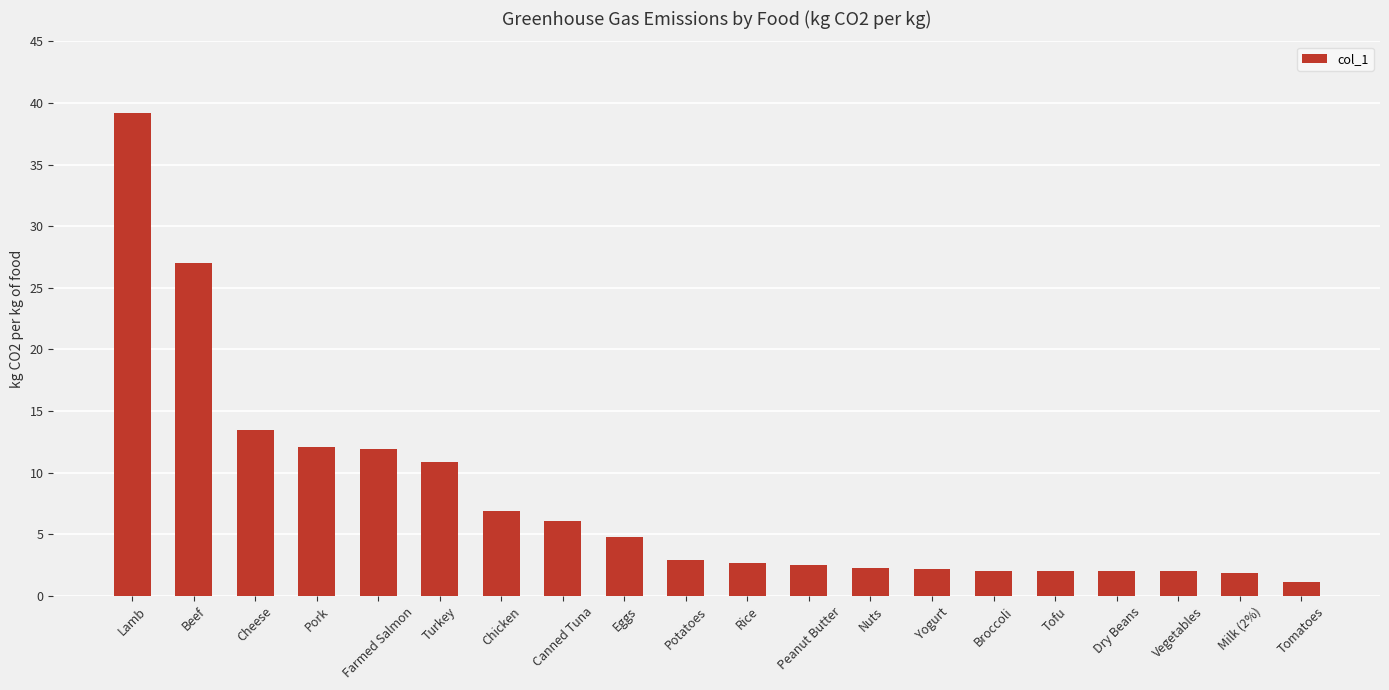

What is the label of the 4th bar from the right?

Dry Beans